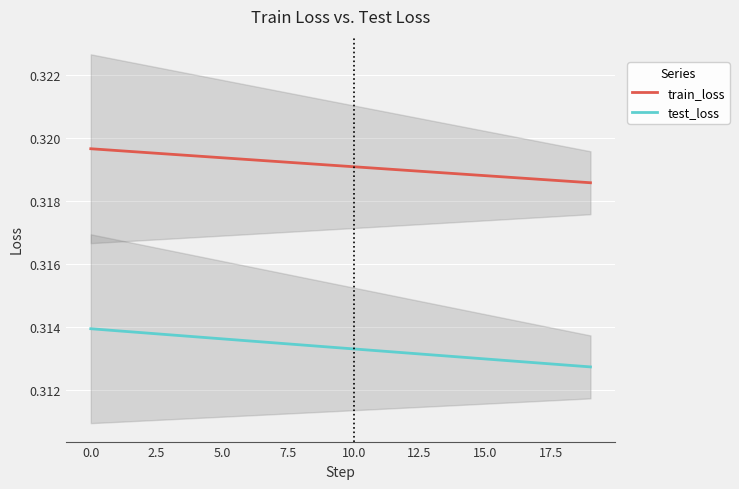

What value does the test_loss series have at 14?

0.3